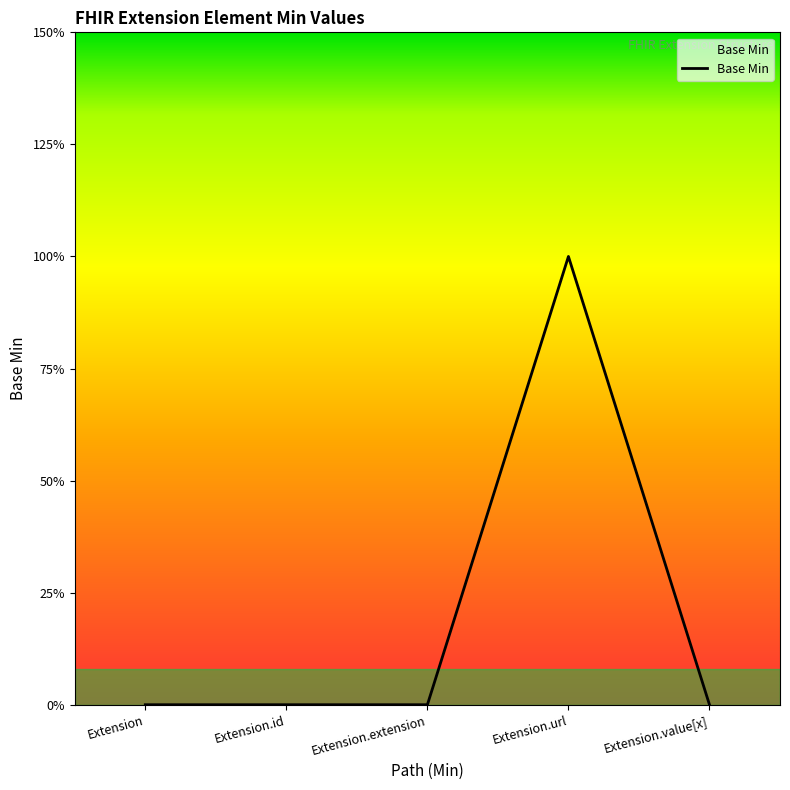

What is the maximum value shown in the chart?

1